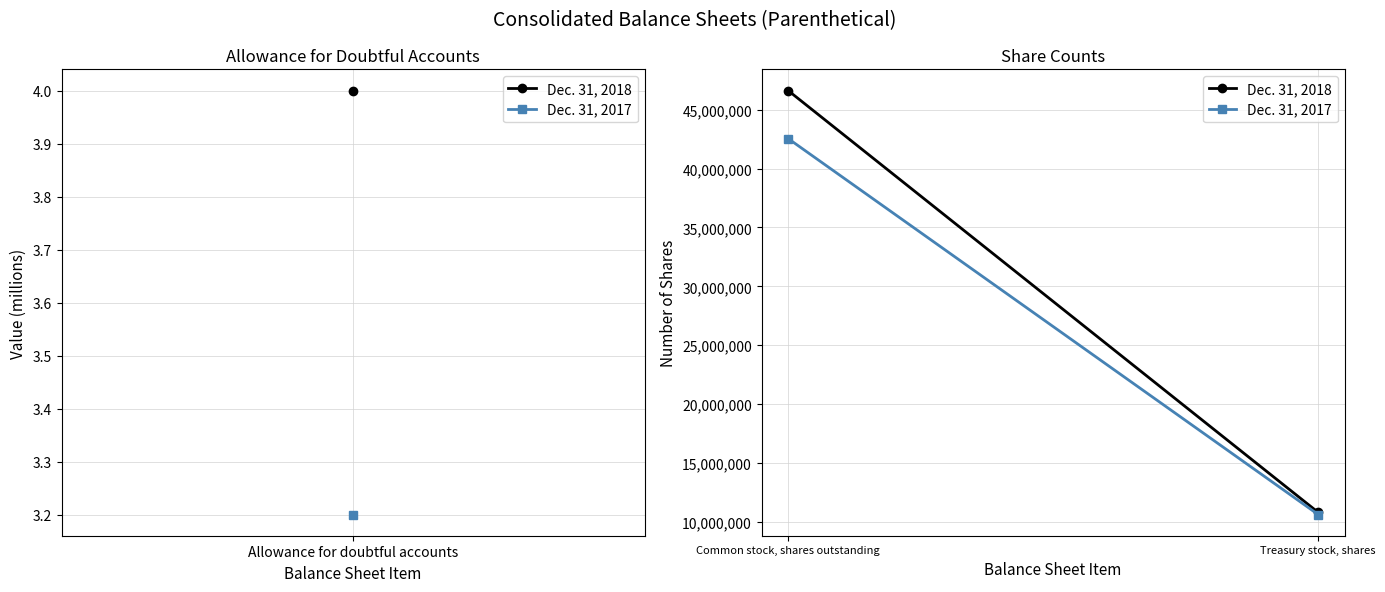

What is the sum of all Dec. 31, 2018 values?

57440790